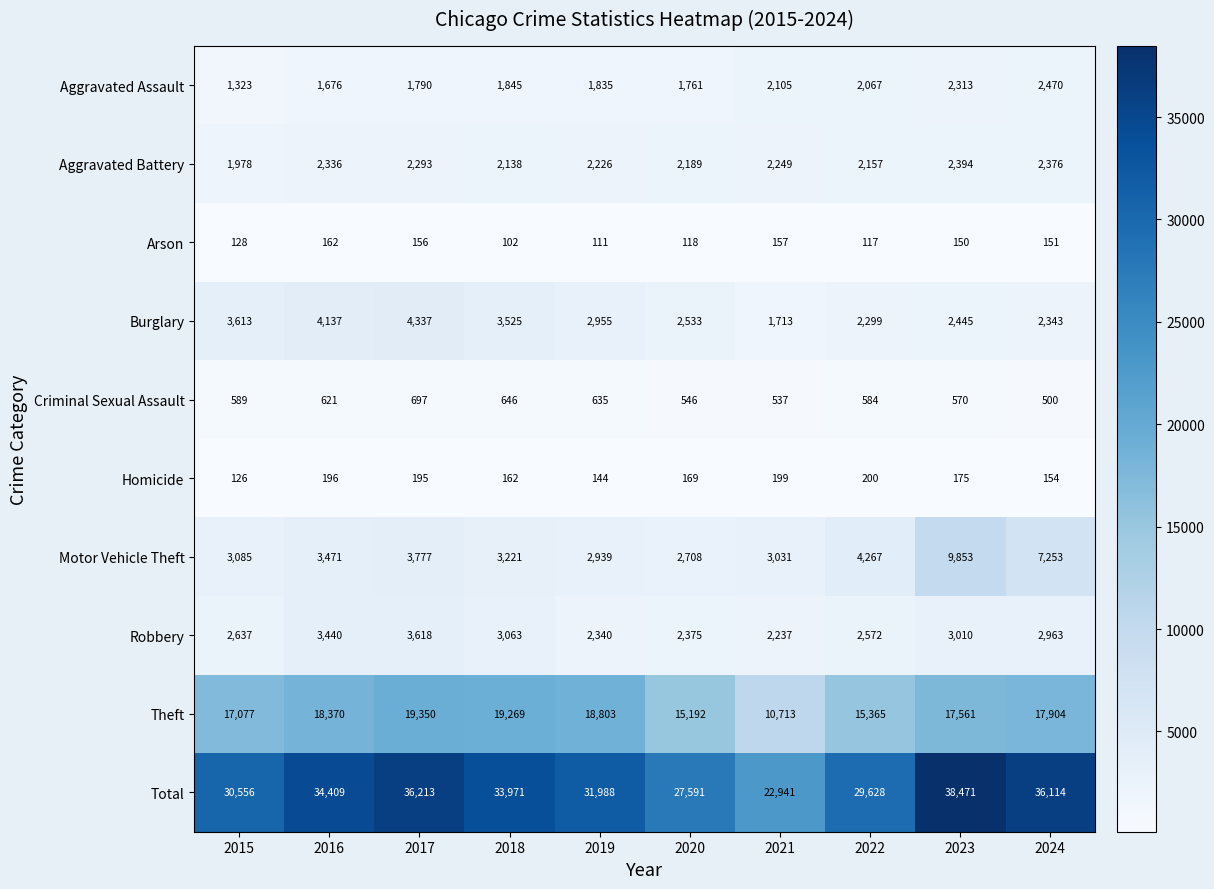

What is the difference between the Theft values at 2019 and 2024?

899